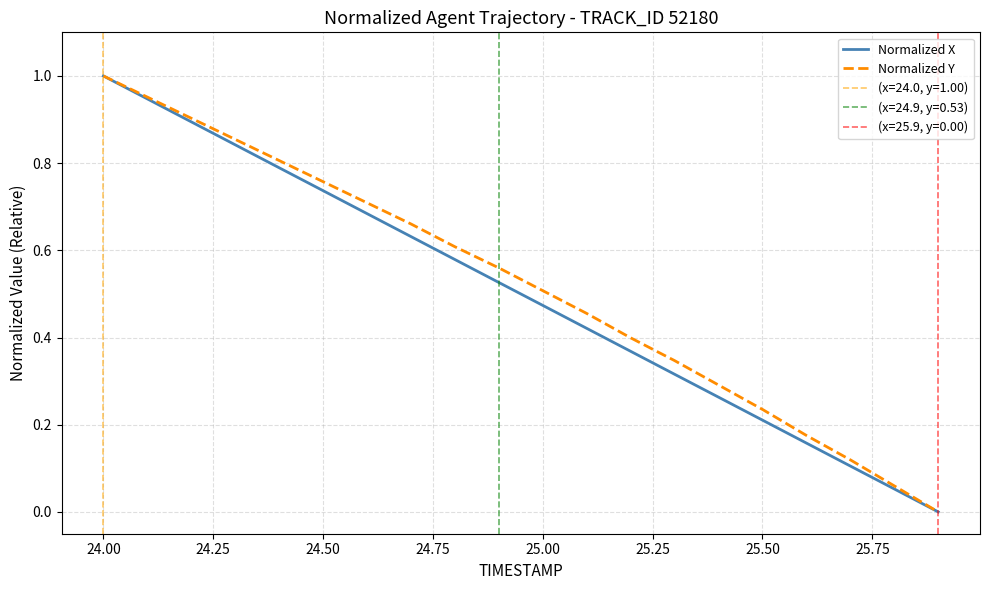

Which series has the largest Y range (max minus min)?

Normalized X